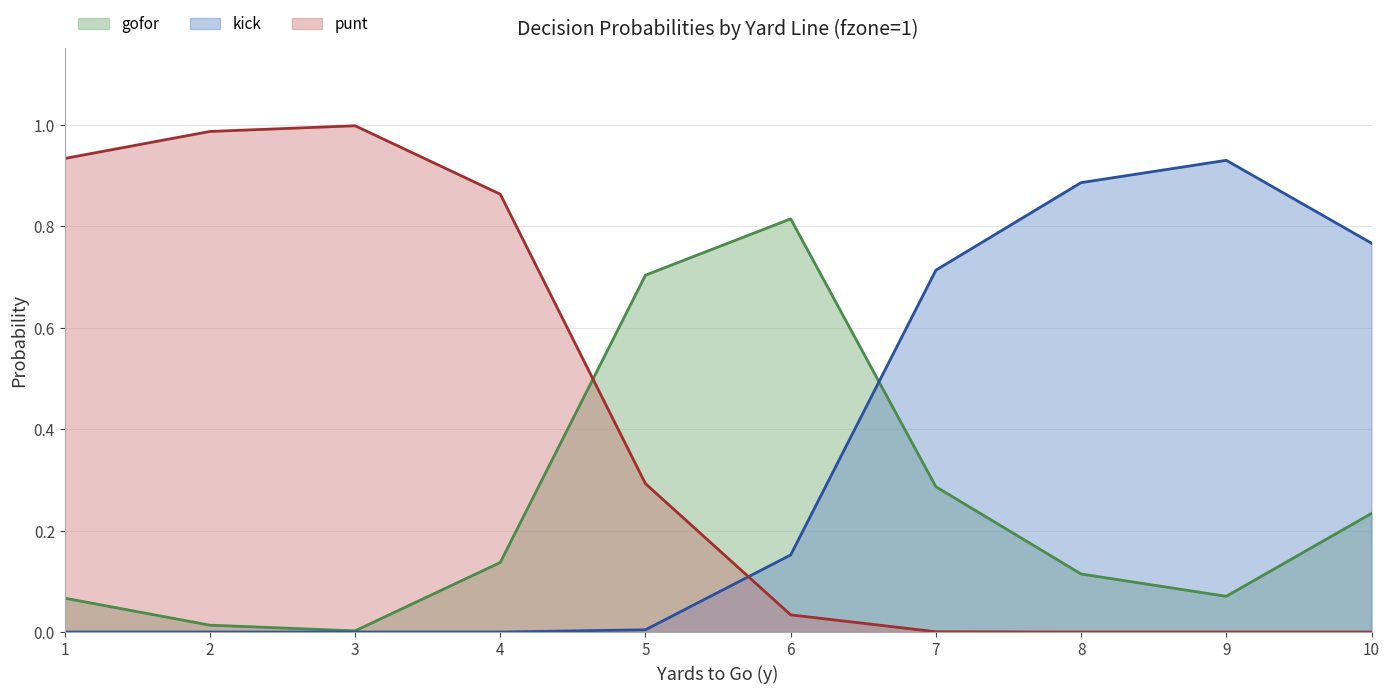

What is the average value of the punt series?

0.4